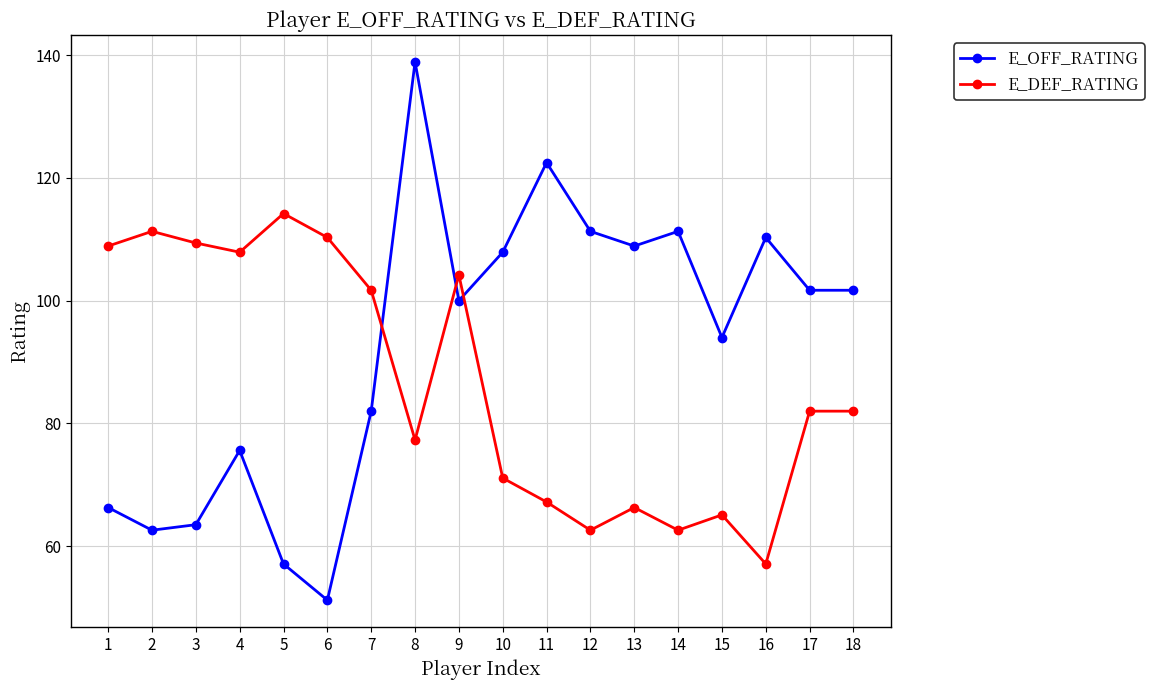

Where is the first local maximum for E_OFF_RATING?

4